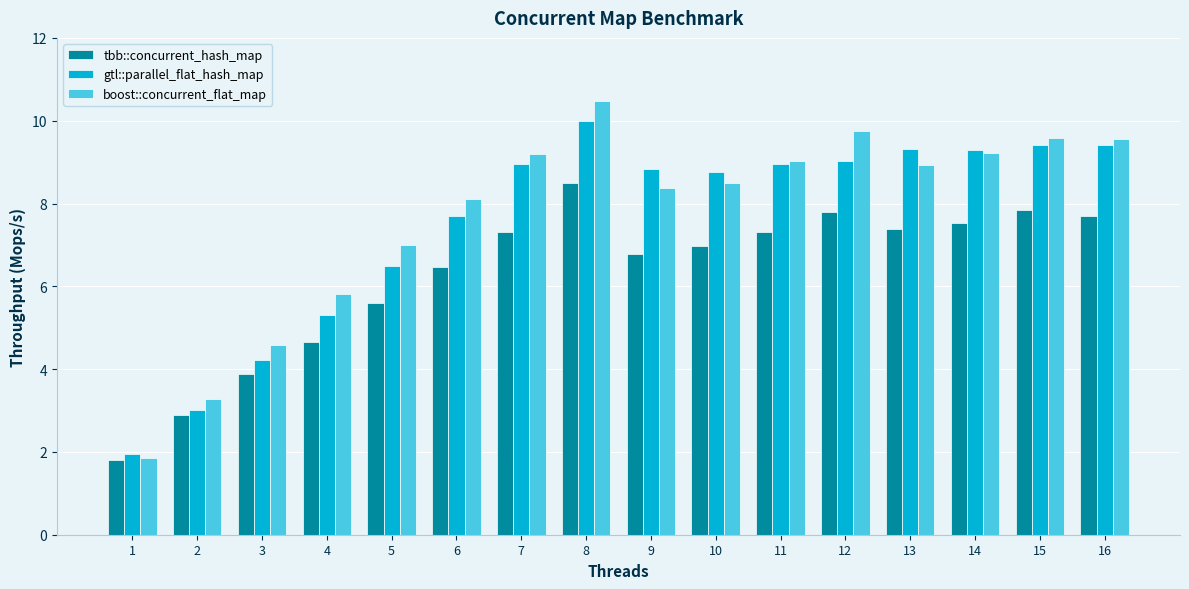

At how many categories does at least one series exceed 5?

13